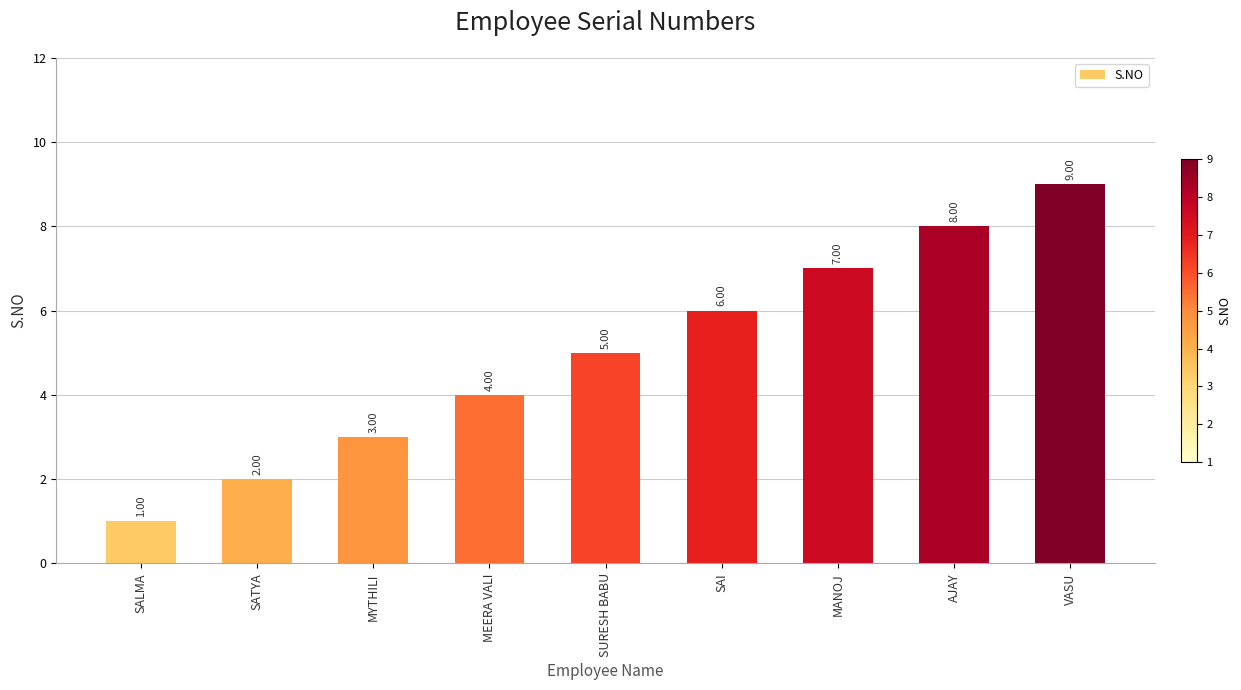

What is the label of the 4th bar from the right?

SAI